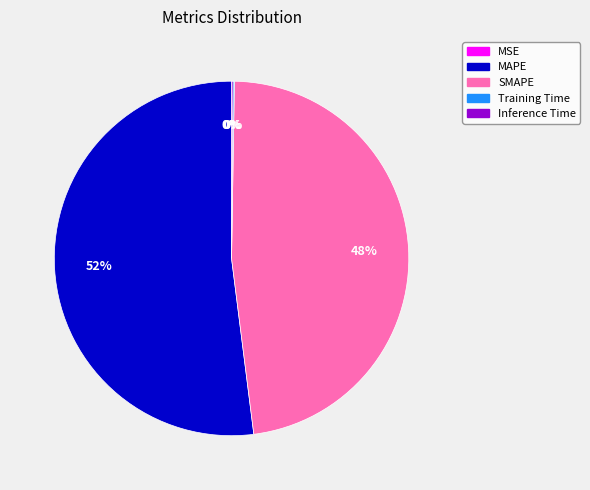

To the nearest percent, what percentage of the pie is MAPE?

52%